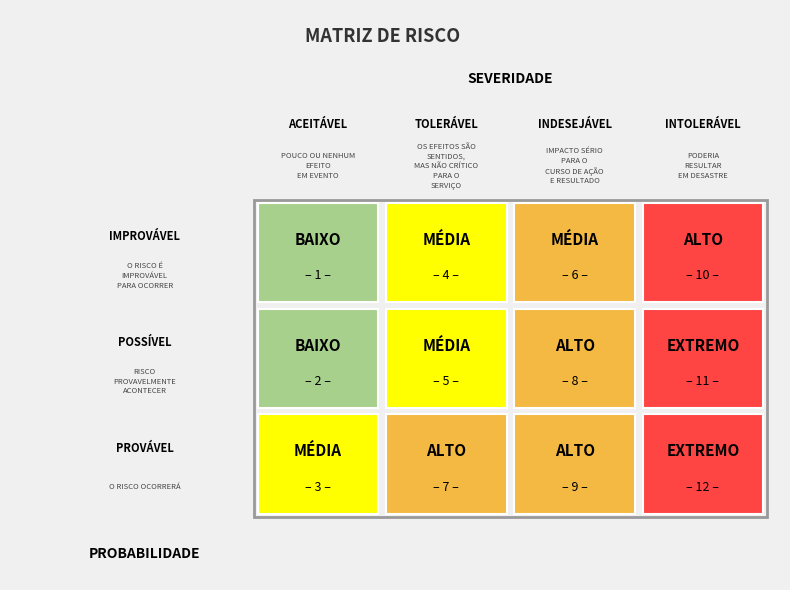

Is it true that POSSÍVEL equals 2 at 1?

False